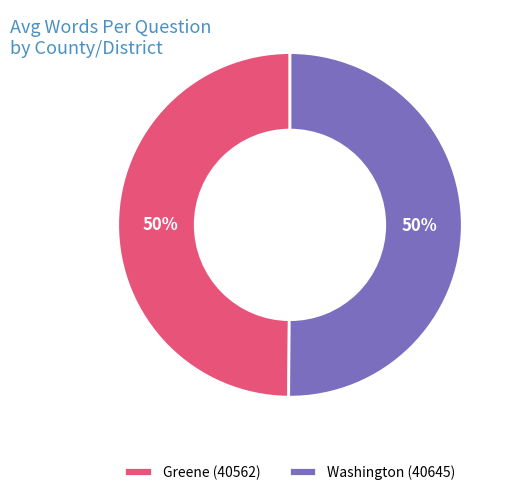

Approximately how many times larger is the value at Greene (40562) compared to Washington (40645)?

1.0